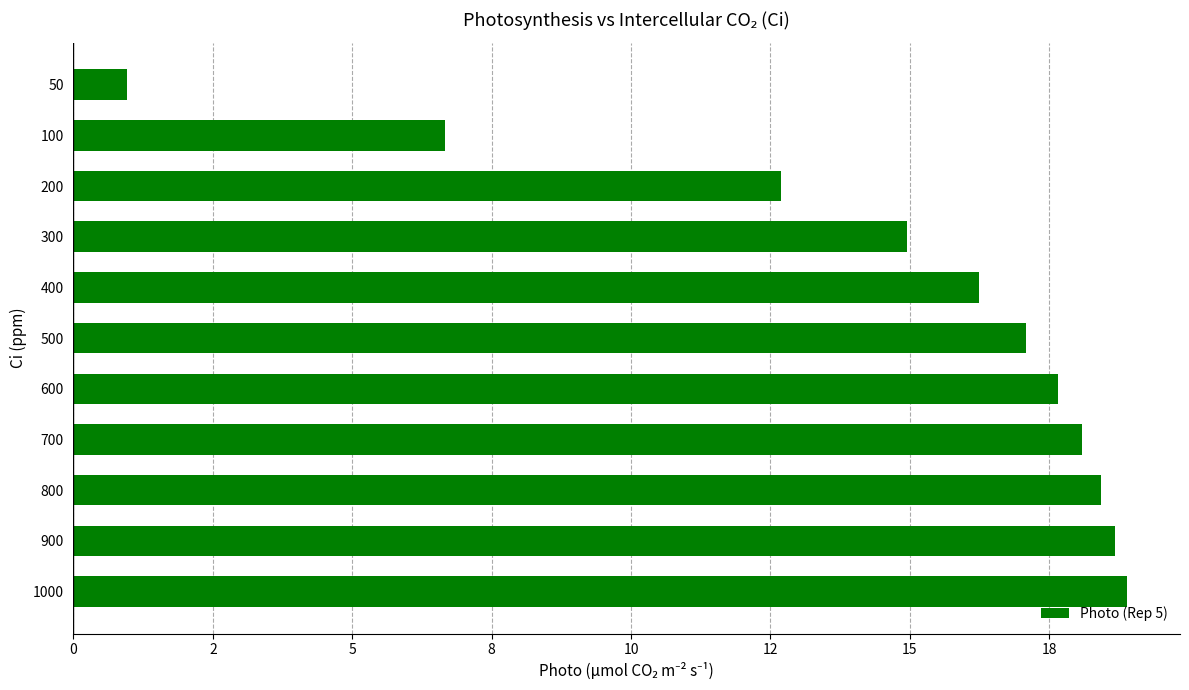

List the labels in order of value, smallest first.

50, 100, 200, 300, 400, 500, 600, 700, 800, 900, 1000